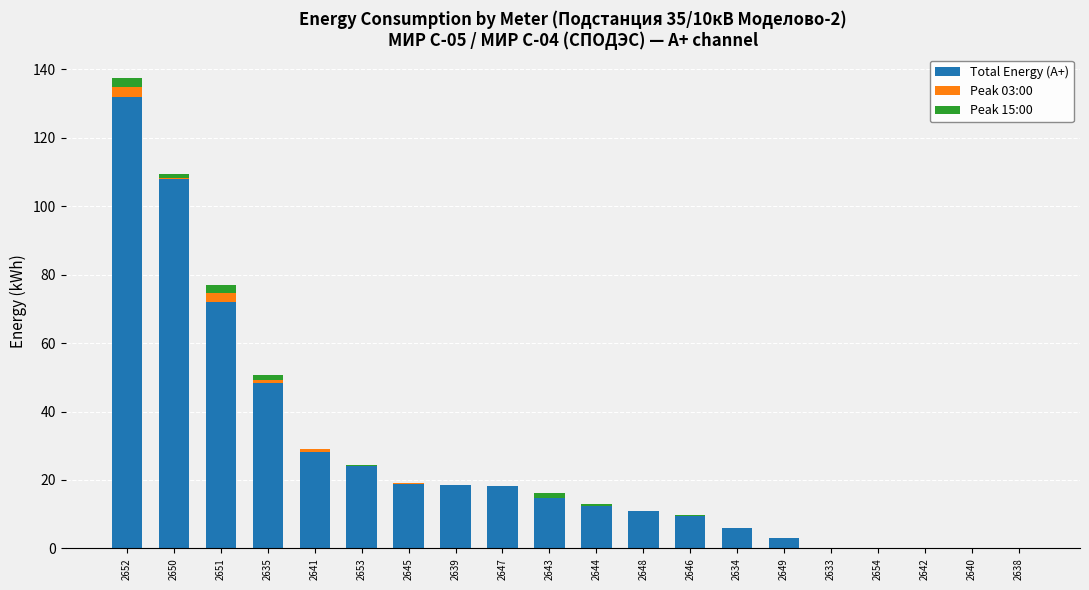

What is the maximum value for Total Energy (A+)?

132.0